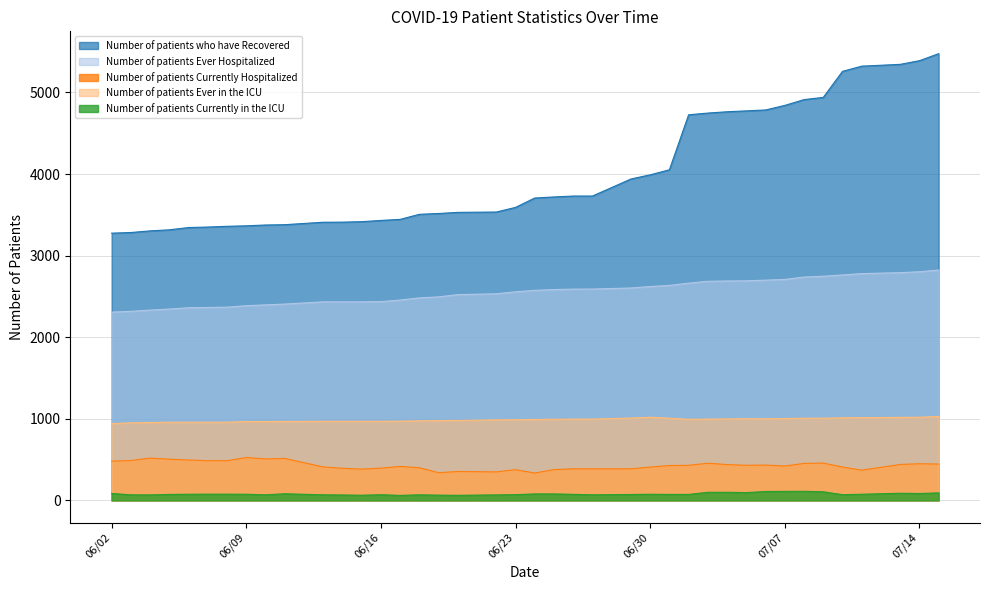

True or false: Number of patients who have Recovered and Number of patients Currently Hospitalized intersect in this chart.

False